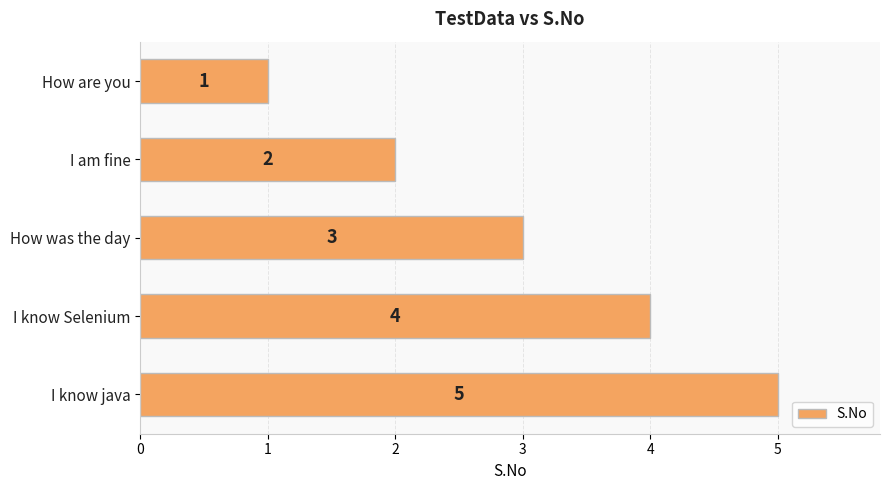

What is the difference between the maximum and minimum values?

4